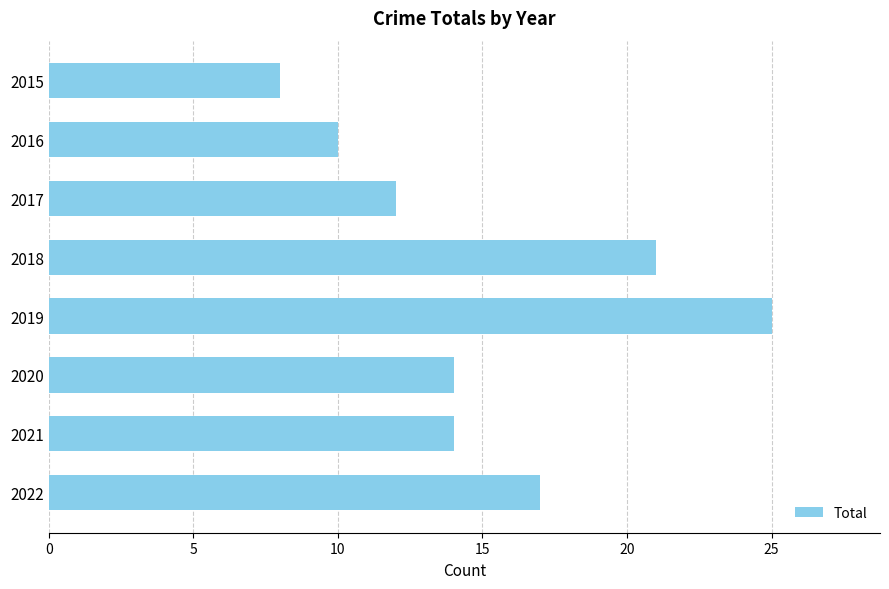

Between 2015 and 2018, which is larger?

2018